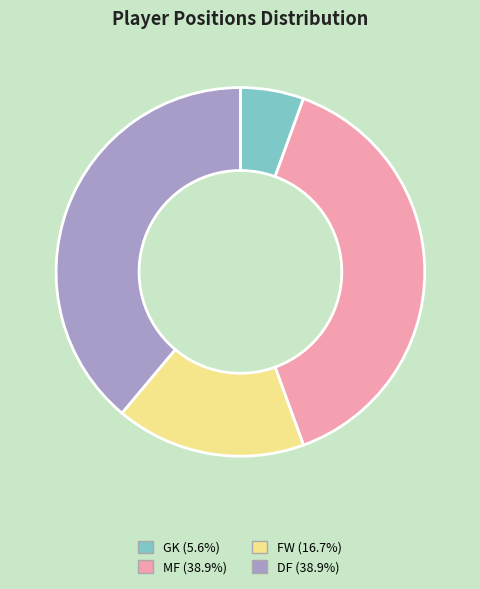

Does any single category account for the majority?

No